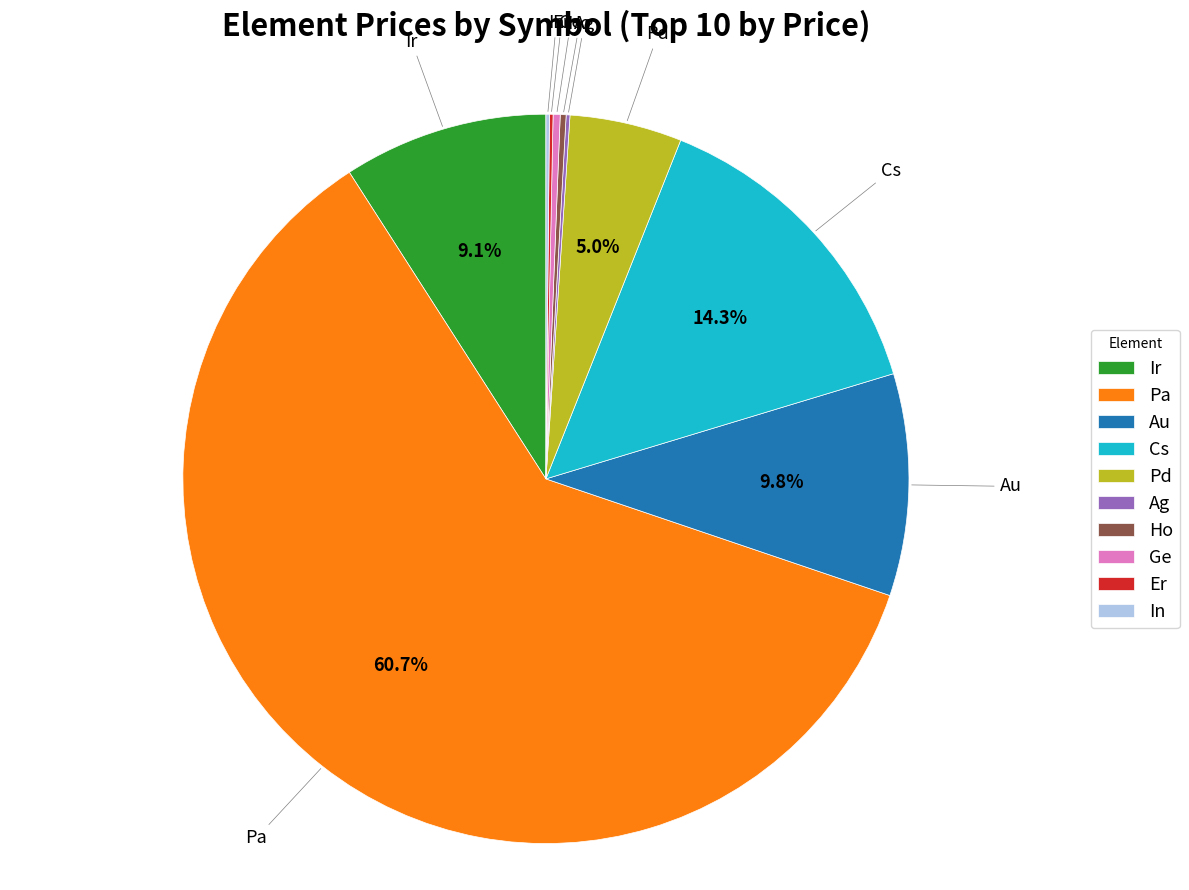

Combined, do Ir and Pd account for over 50%?

No